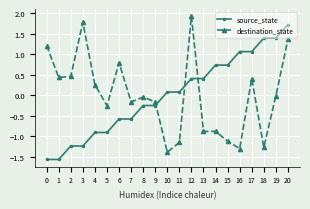

How many values in source_state are below zero?

10